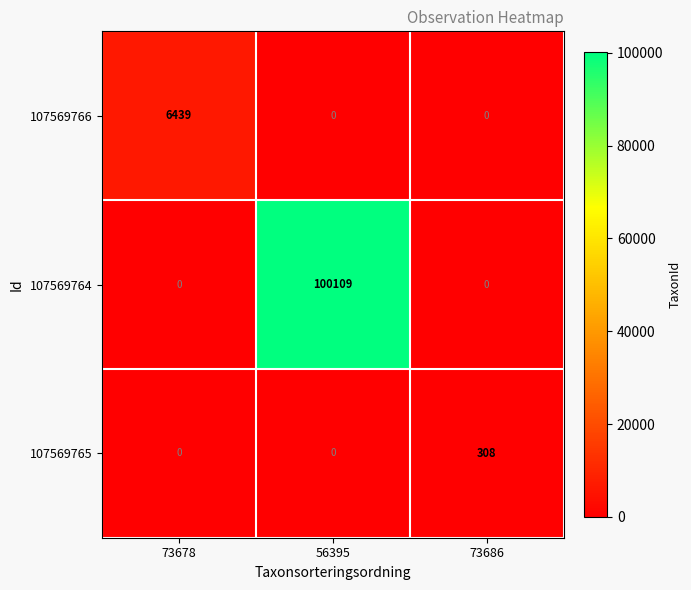

List the series in order of their peak value, highest first.

107569764, 107569766, 107569765